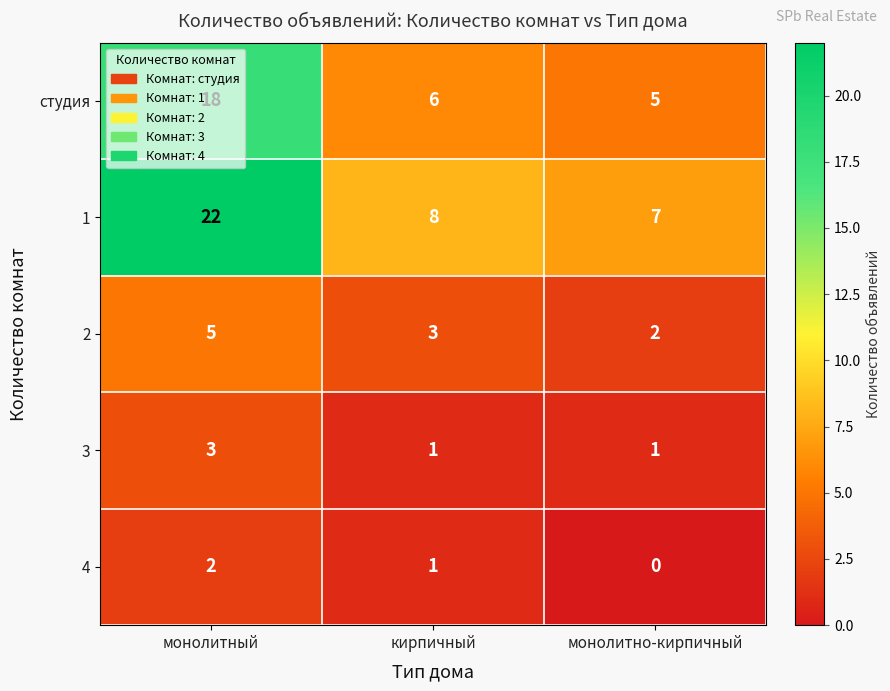

What is the total value across all series at кирпичный?

19